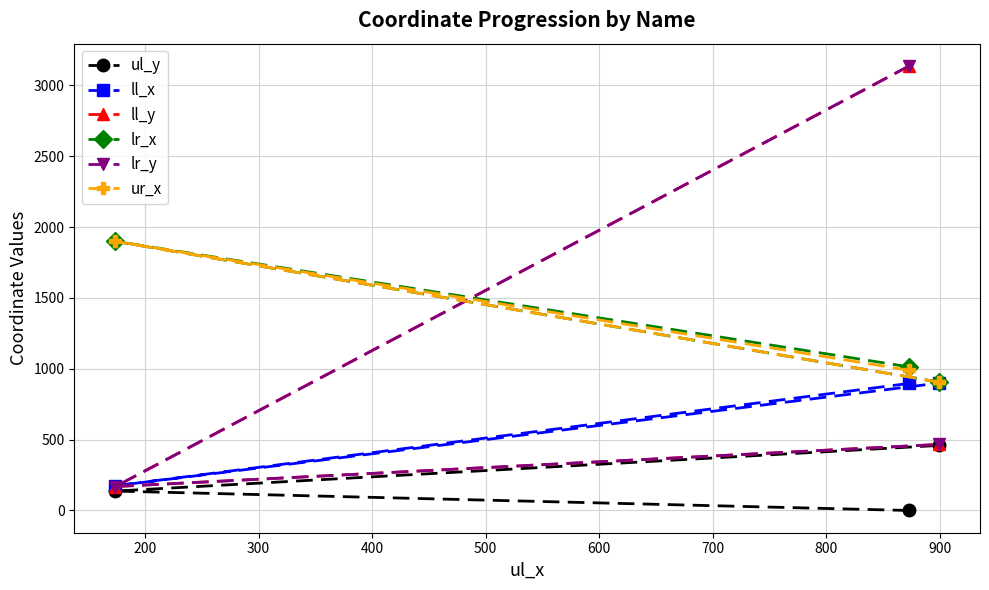

Does the chart have visible grid lines?

Yes